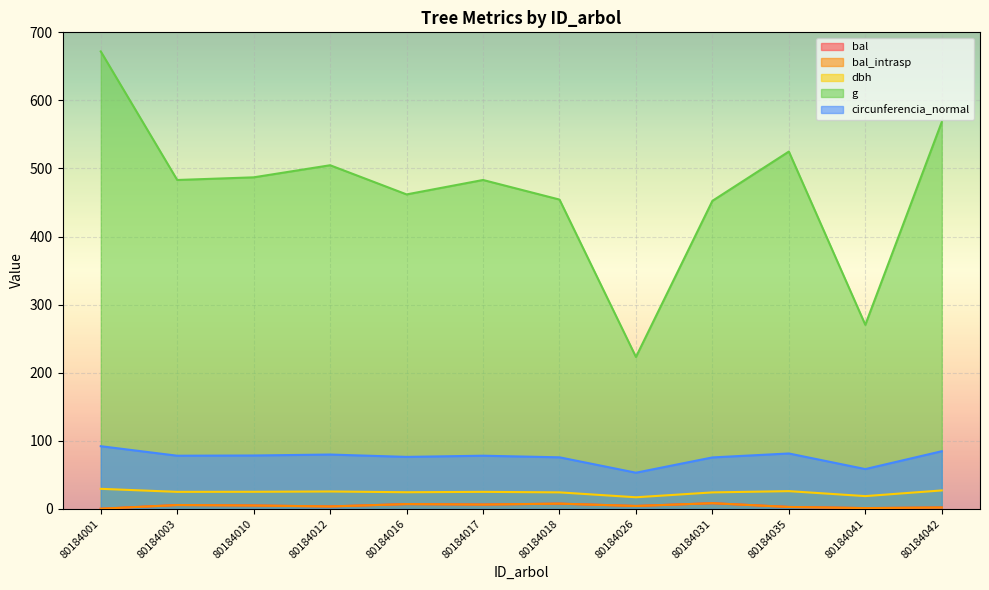

At which category does bal reach its first local peak?

80184003